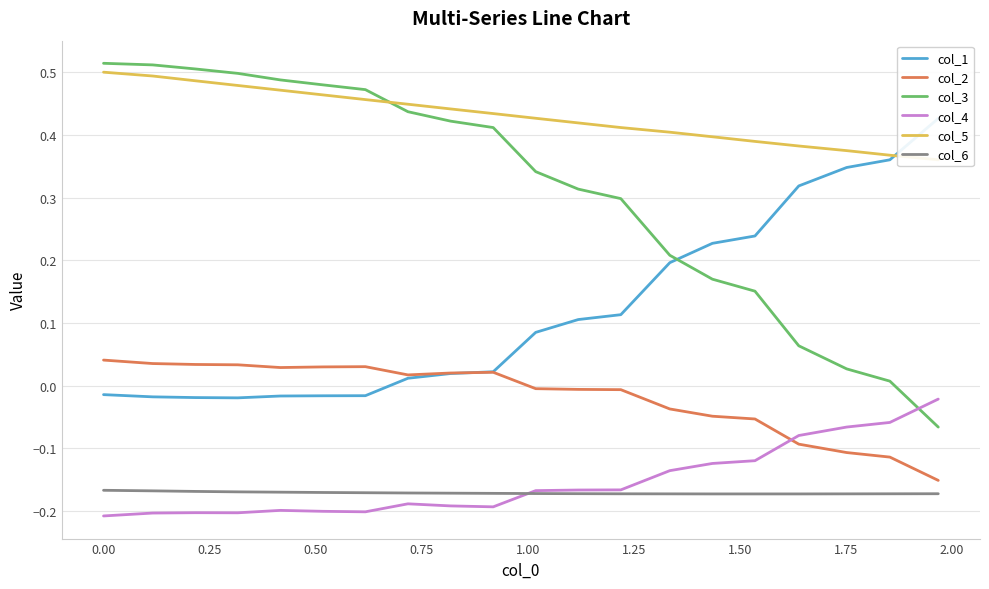

How many values in col_3 are below zero?

1